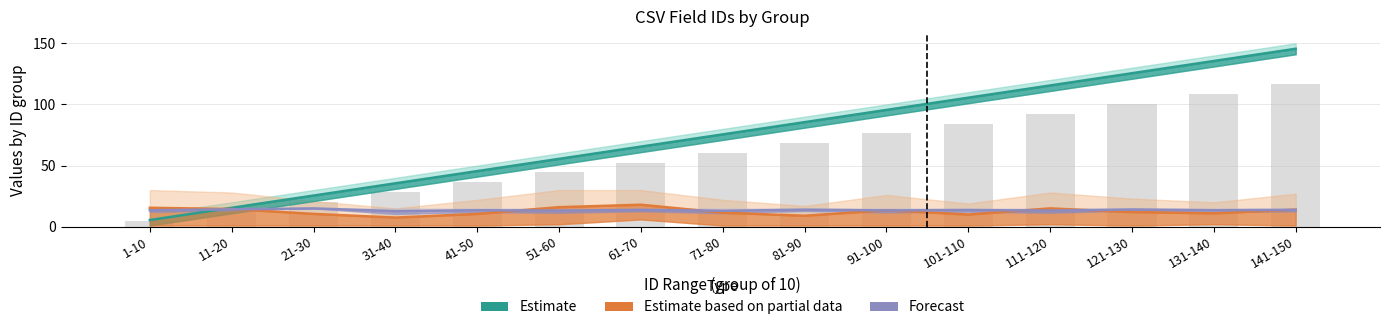

Which series has the largest range (max minus min)?

Estimate (ID mean)